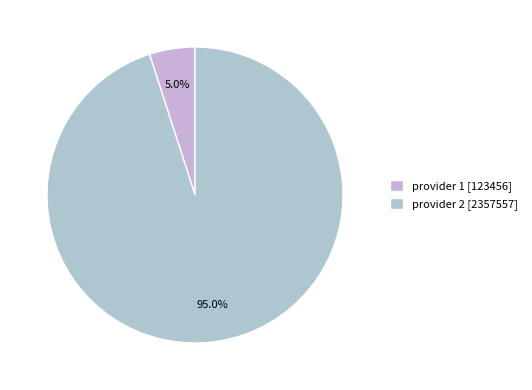

Is there any slice that represents more than half of the pie?

Yes